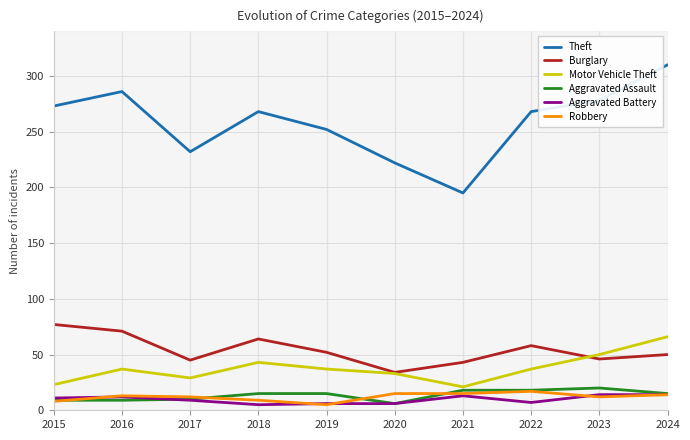

Reading left to right, extract all data points from this chart.

Theft: 273	286	232	268	252	222	195	268	278	310
Burglary: 77	71	45	64	52	34	43	58	46	50
Motor Vehicle Theft: 23	37	29	43	37	33	21	37	50	66
Aggravated Assault: 9	9	10	15	15	6	18	18	20	15
Aggravated Battery: 11	12	9	5	6	6	13	7	14	14
Robbery: 8	13	12	9	5	15	15	17	12	14